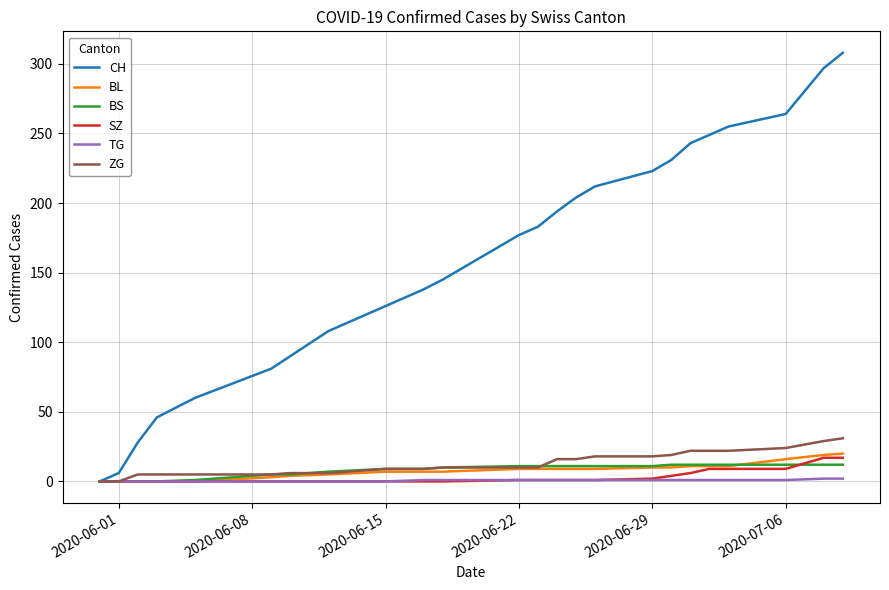

Which series has the largest total across all categories?

CH